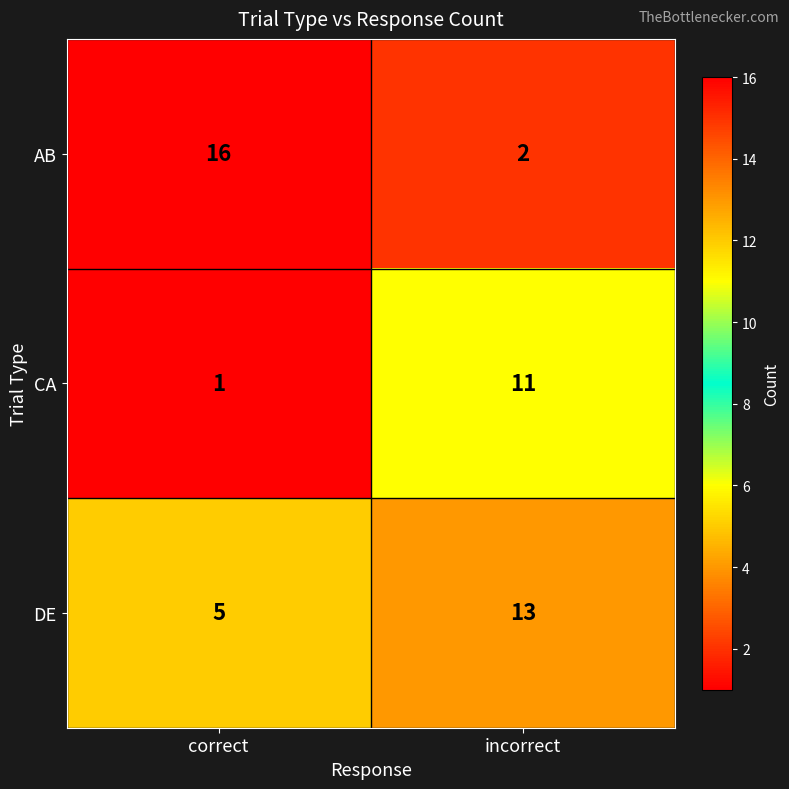

What is the difference between the highest and lowest values at correct?

15